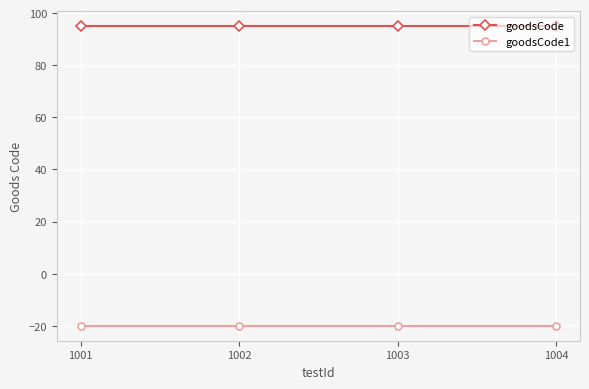

Is the value of goodsCode at 1003 greater than the value of goodsCode1 at 1003?

Yes